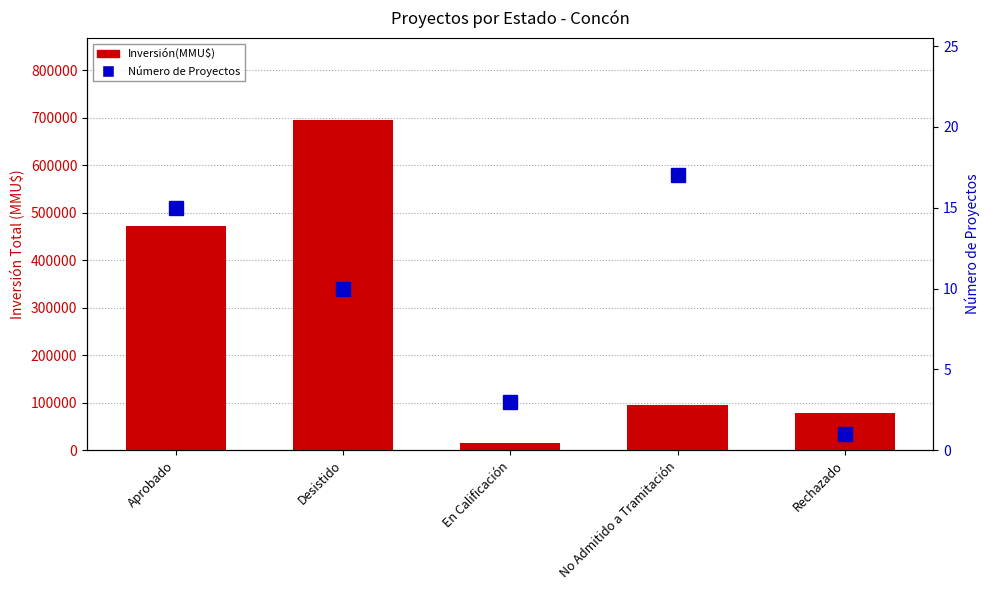

What is the difference between the Número de Proyectos values at Desistido and Rechazado?

9